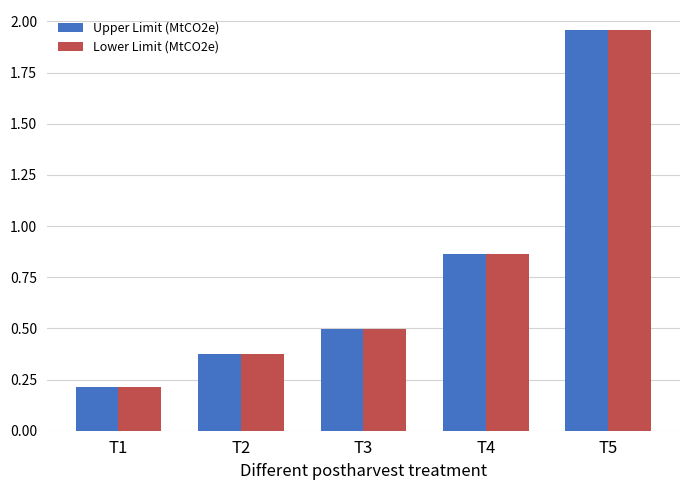

Where is Lower Limit (MtCO2e) nearest to the value 1?

T4